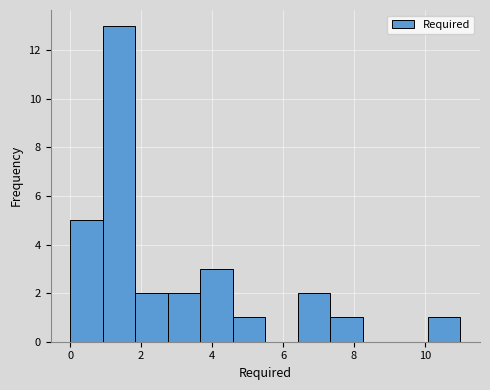

How tall is the bar that spans 4.6 to 5.6 on the x-axis? Neither the bar edges nor the heights are printed on the chart, so give them approximately, as read against the axes.

1